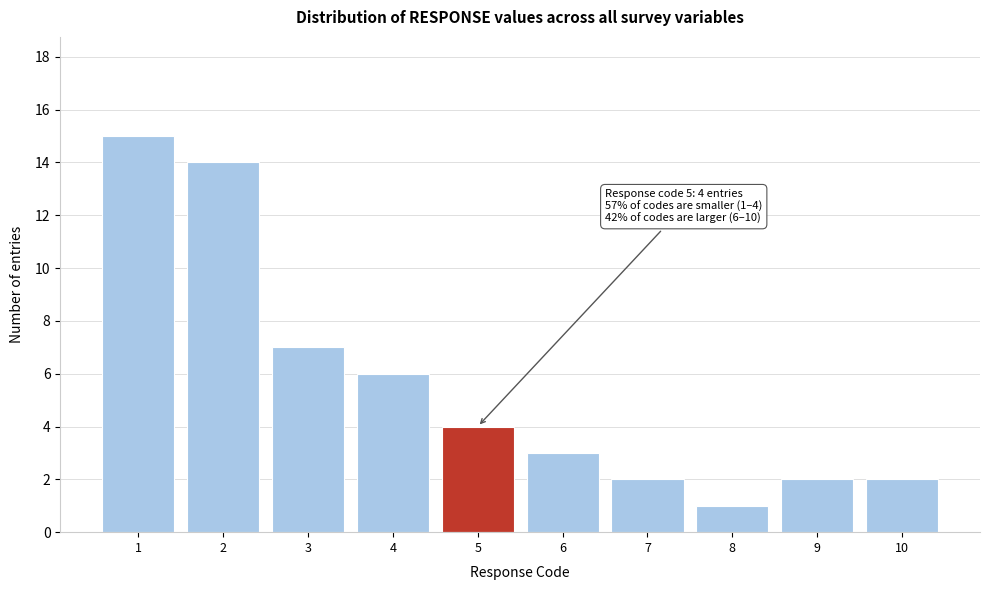

Reading left to right, transcribe all the data shown in this chart.

15	14	7	6	4	3	2	1	2	2